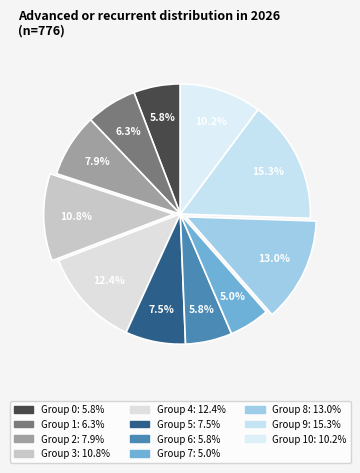

Is there a majority slice in this chart?

No